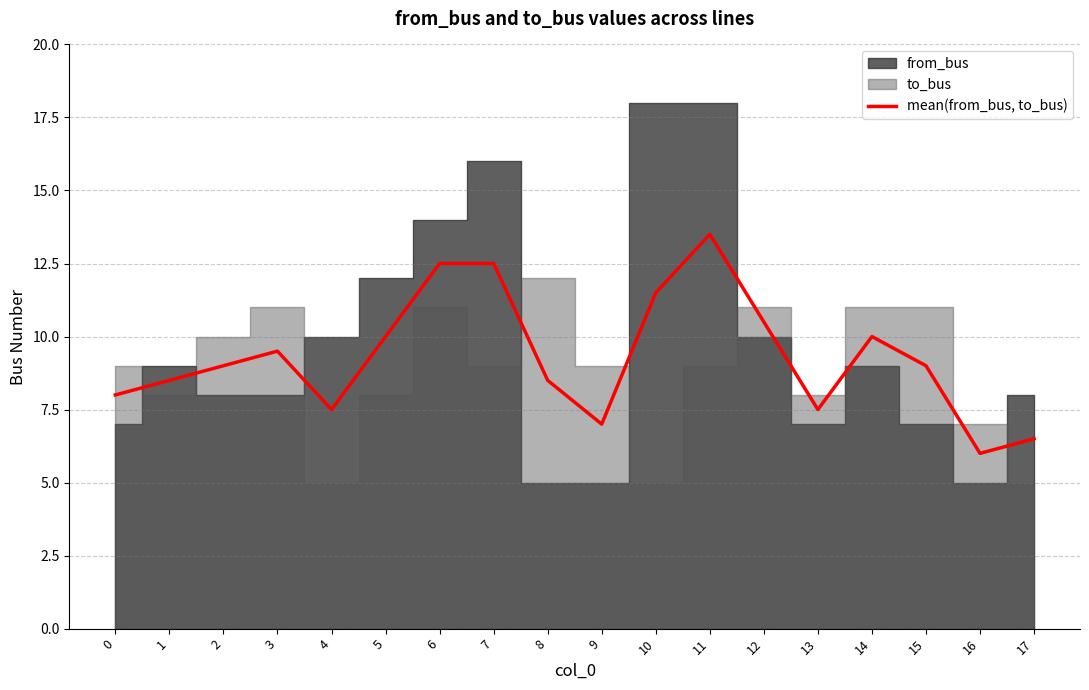

The value at 6 is 16.8. True or false?

False